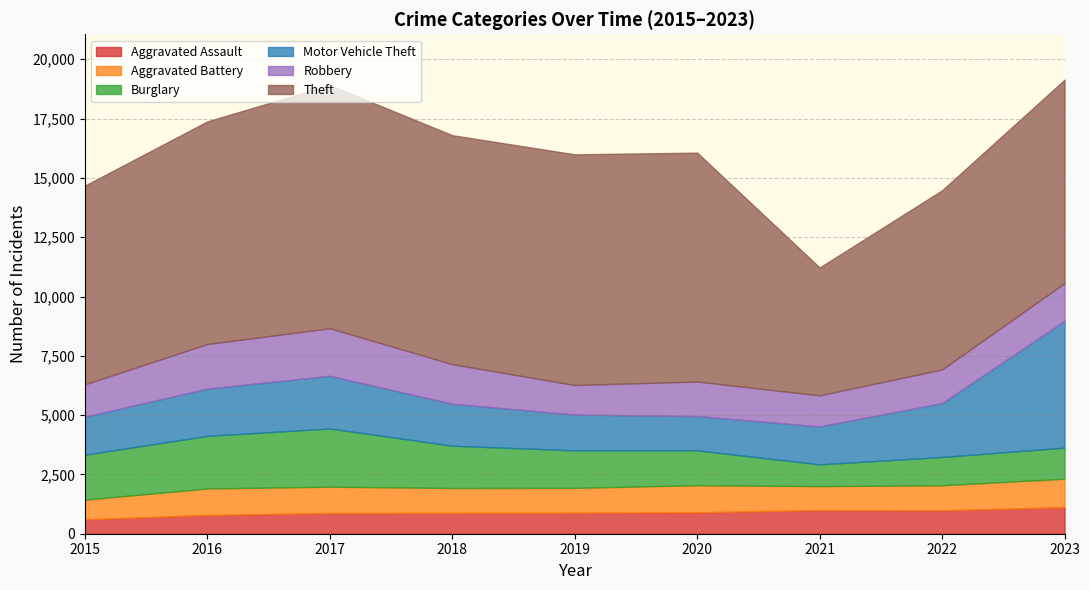

What is the value of the Motor Vehicle Theft point at the 1st from the left?

1605